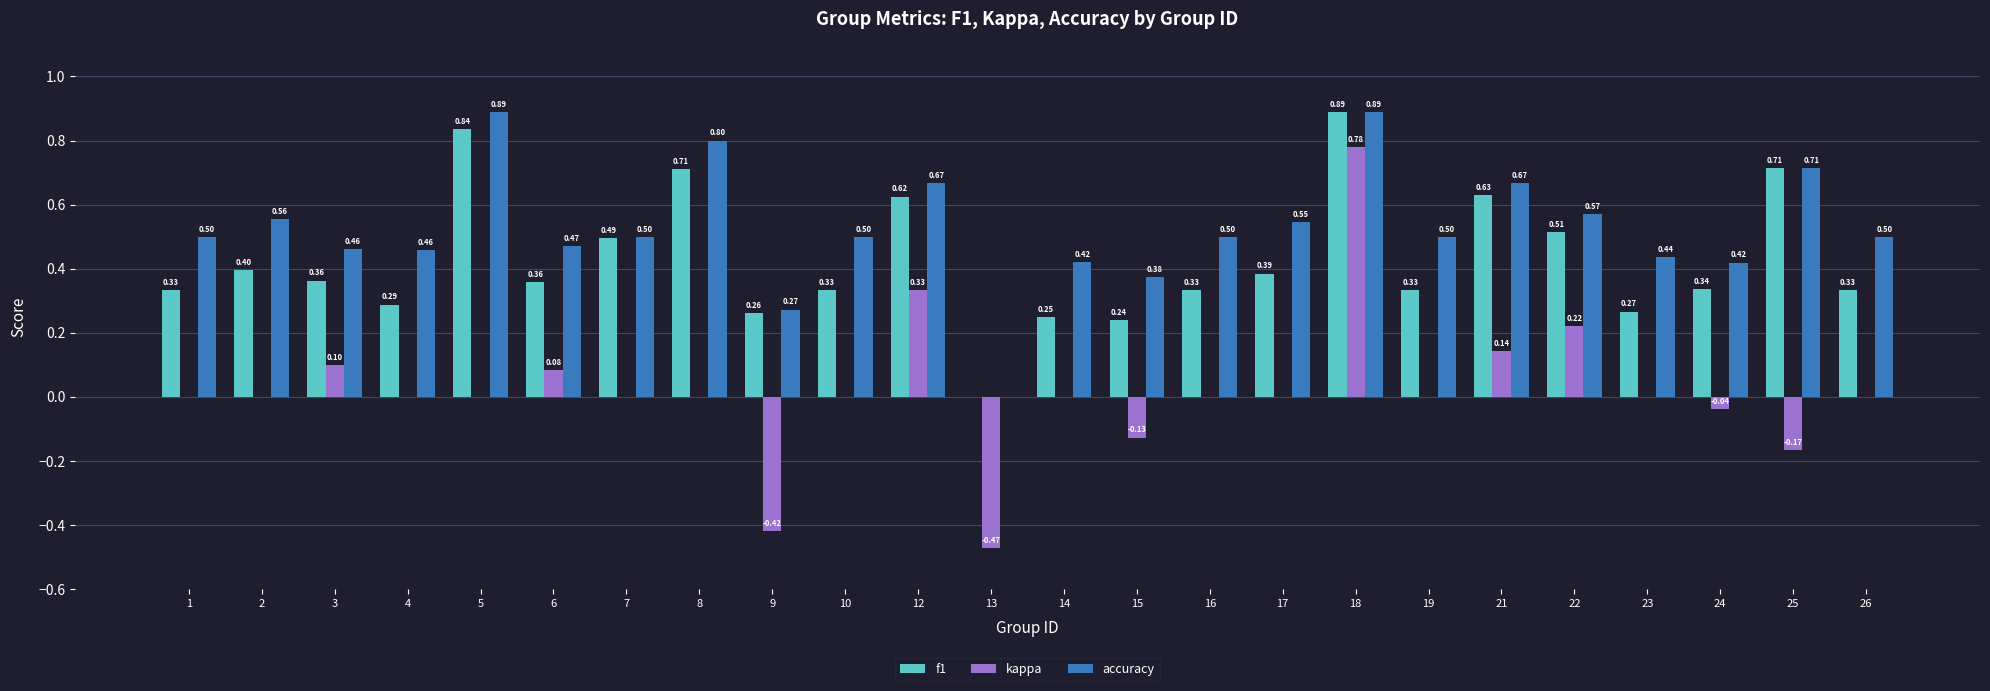

Which series changed the most between 4 and 21?

f1